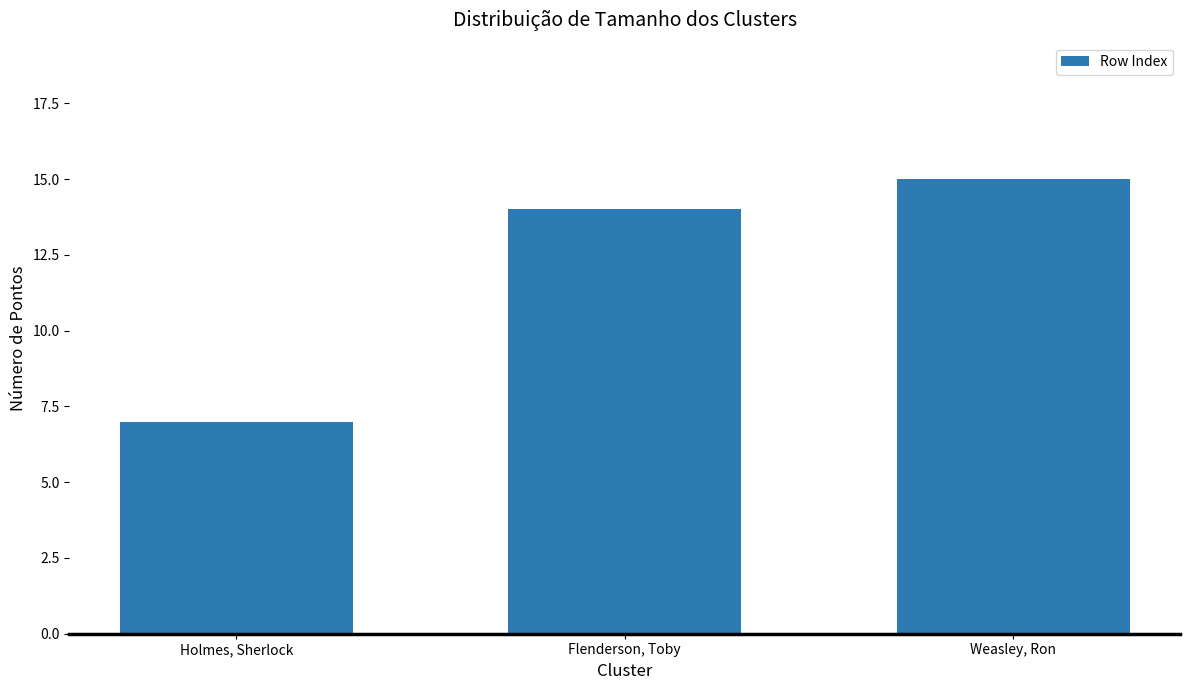

Reading left to right, list all the values displayed in this chart.

Holmes, Sherlock=7	Flenderson, Toby=14	Weasley, Ron=15